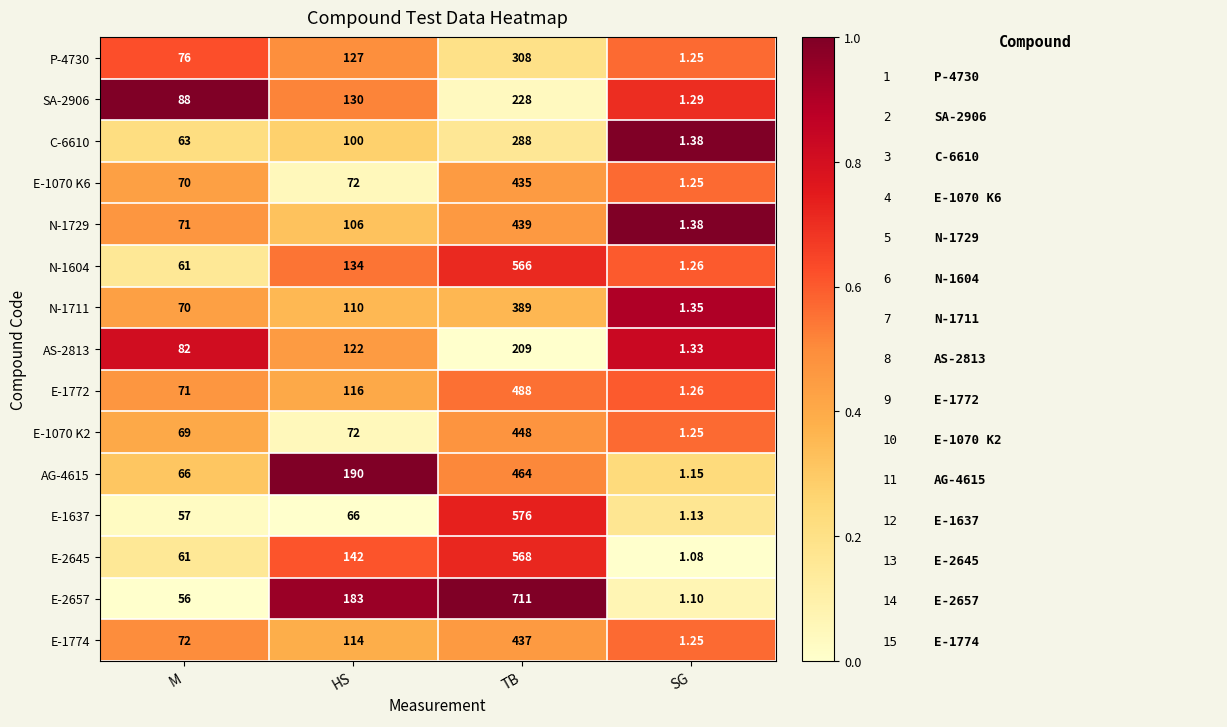

What is the total value across all series at HS?

1784.0